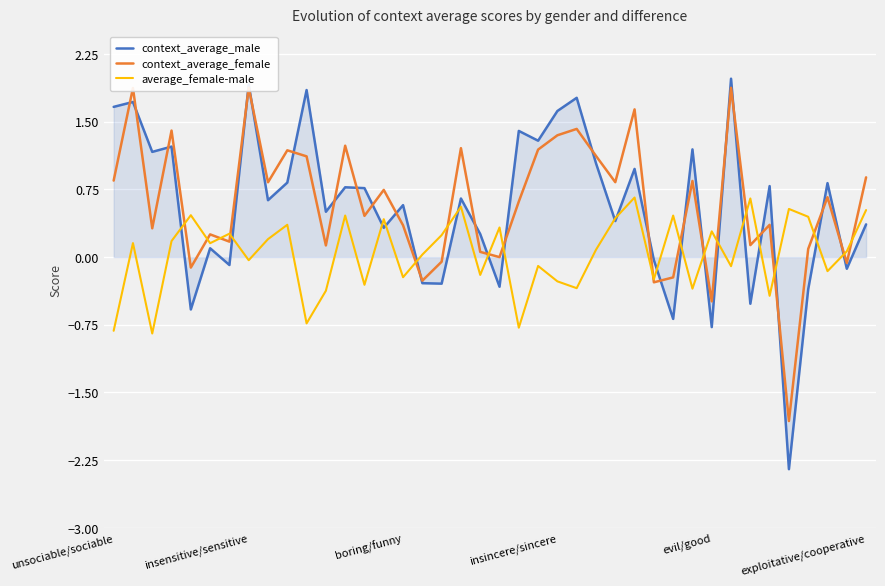

Is it true that context_average_female equals -0.5 at evil/good?

True